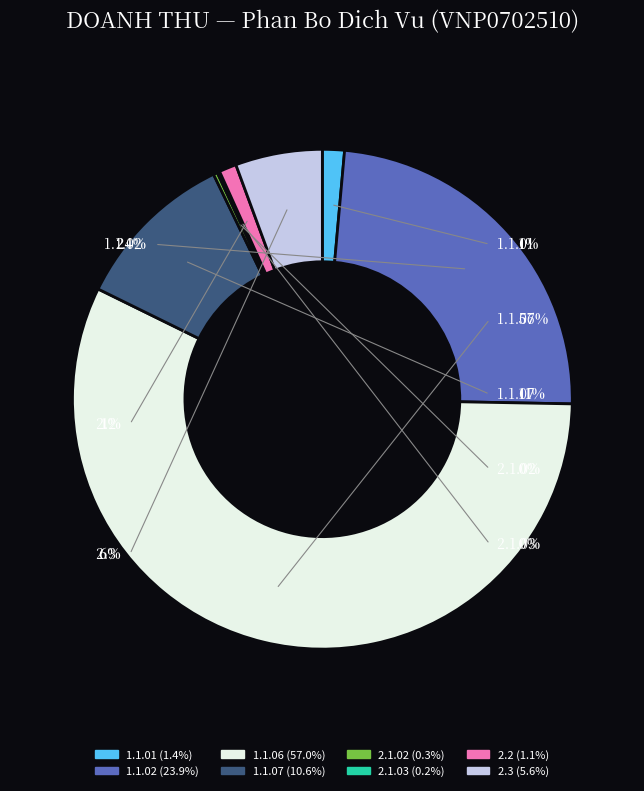

The 2.3 slice represents 1% of the pie. True or false?

False